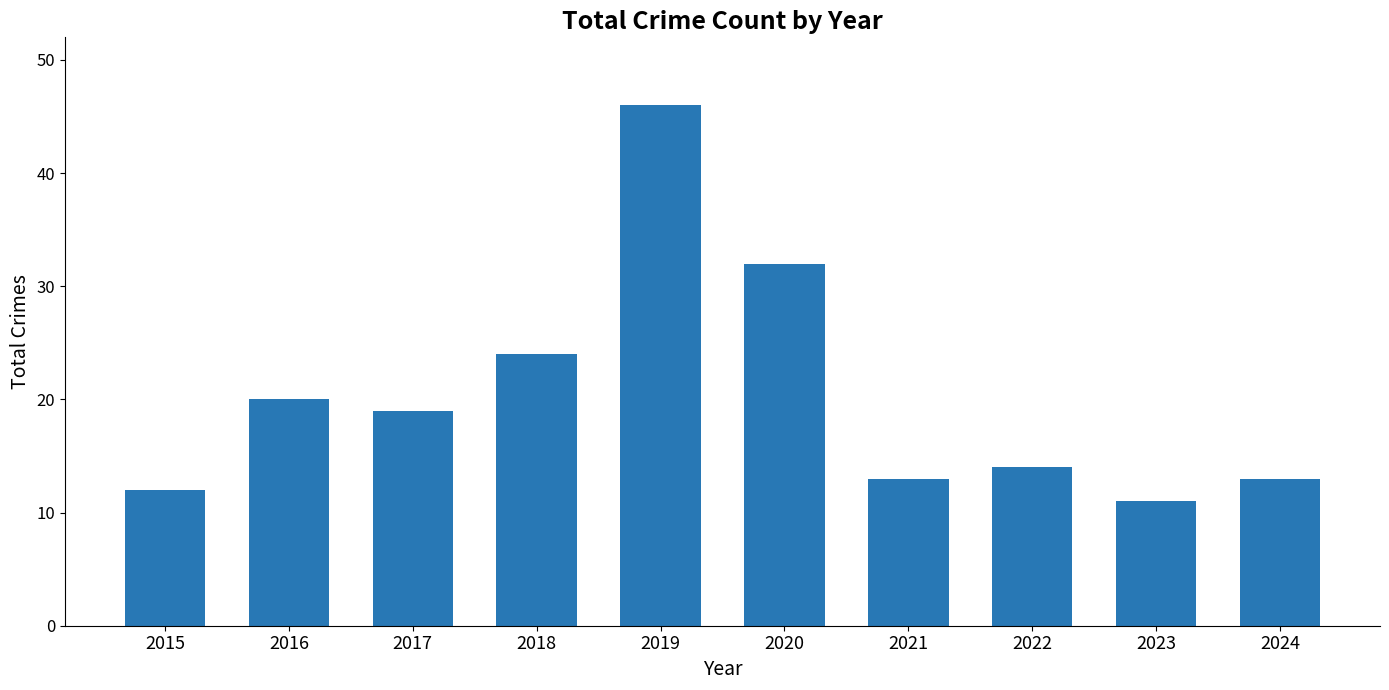

What is the difference between the values at 2020 and 2015?

20